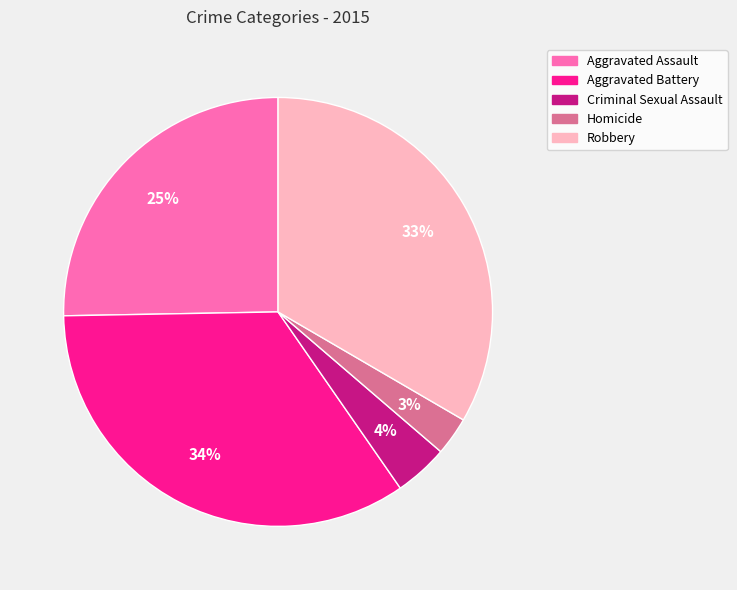

Between Homicide and Robbery, which is larger?

Robbery